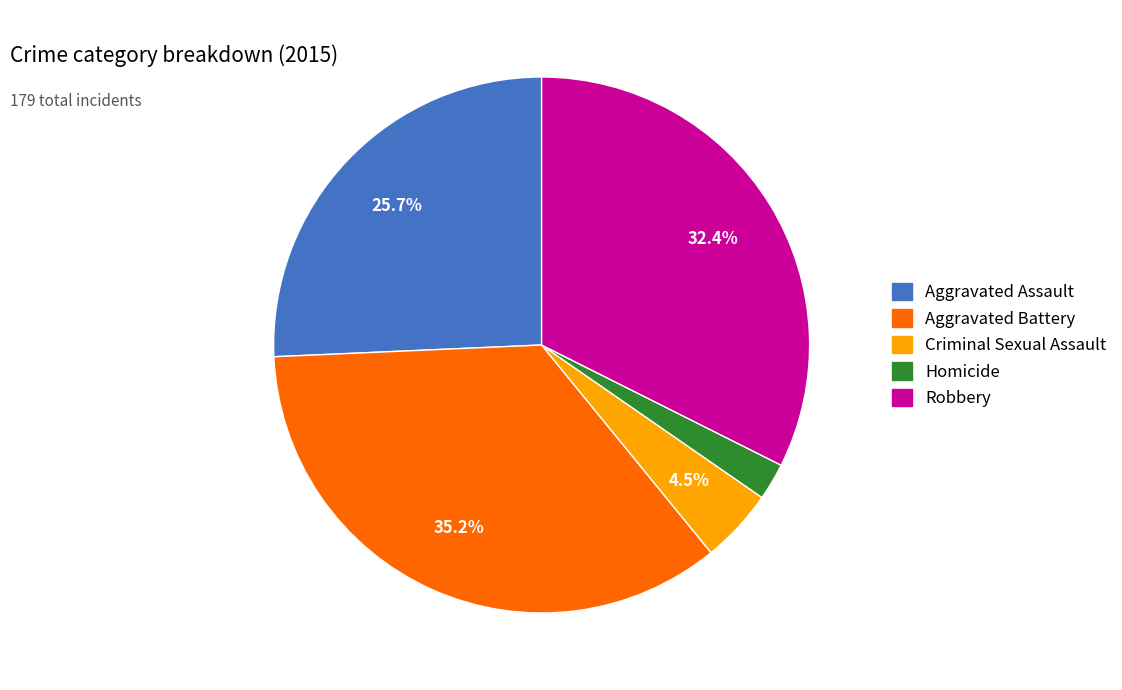

What percentage is the Aggravated Battery slice, to the nearest percent?

35%